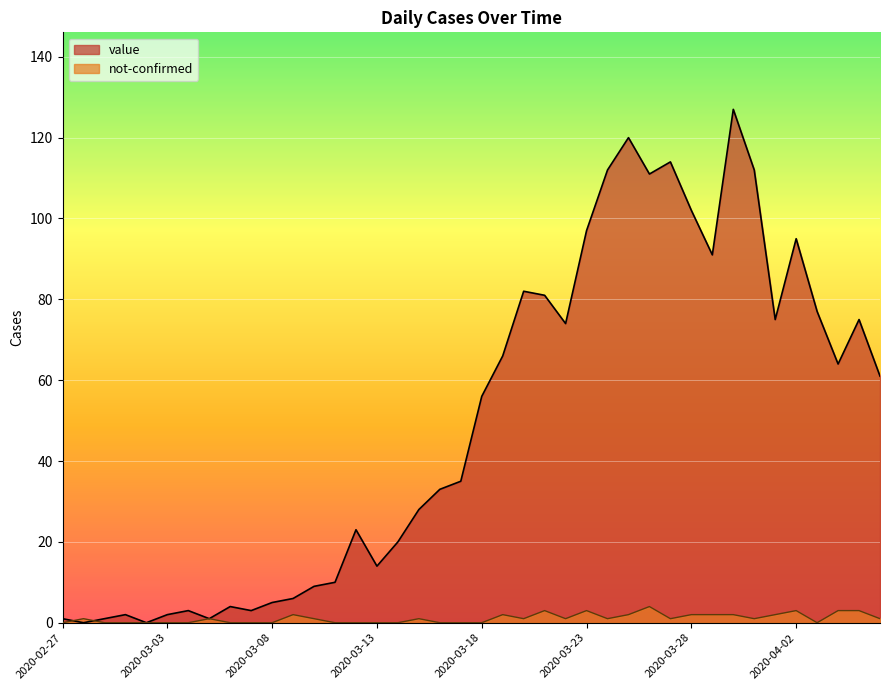

True or false: value and not-confirmed cross at least once.

True